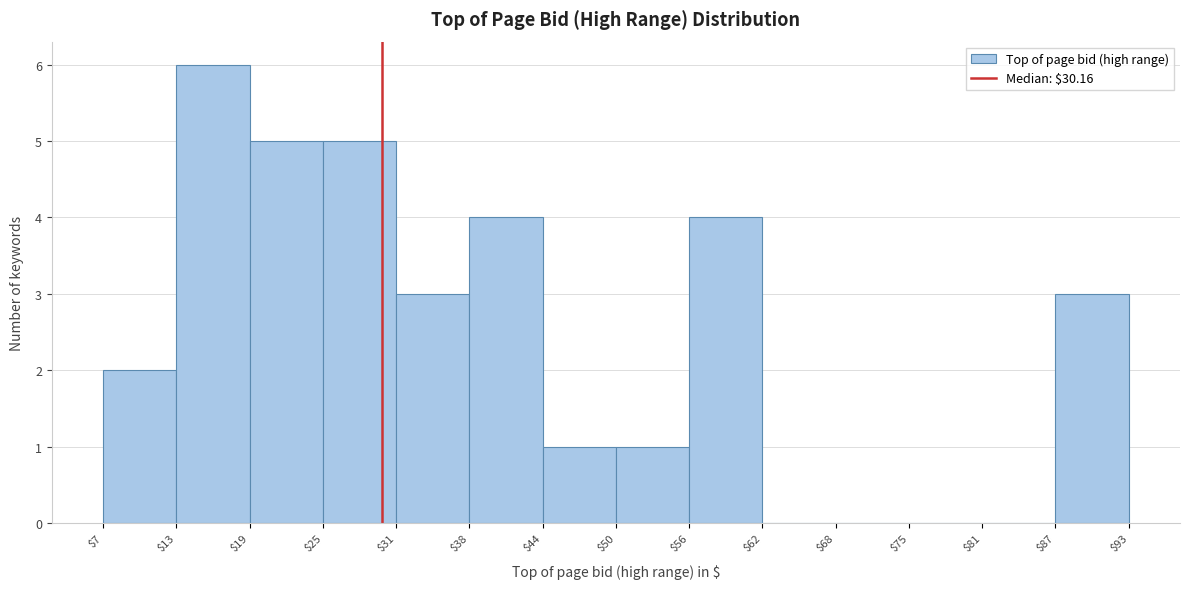

Which range on the x-axis has the tallest bar?

$13 to $19